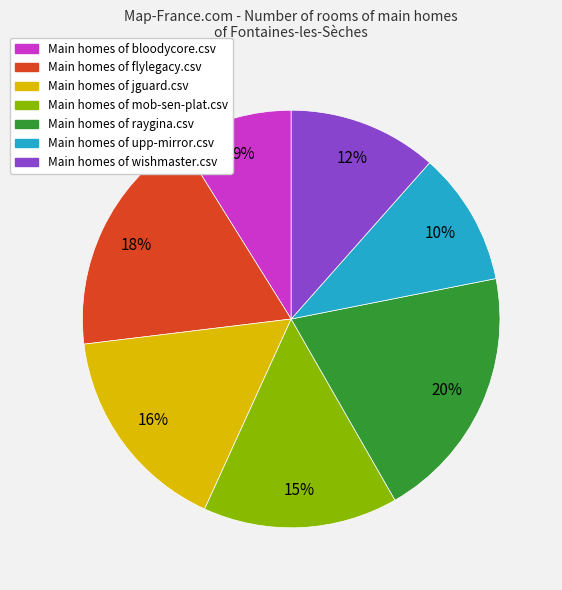

Rank the categories by value from highest to lowest.

Main homes of raygina.csv, Main homes of flylegacy.csv, Main homes of jguard.csv, Main homes of mob-sen-plat.csv, Main homes of wishmaster.csv, Main homes of upp-mirror.csv, Main homes of bloodycore.csv